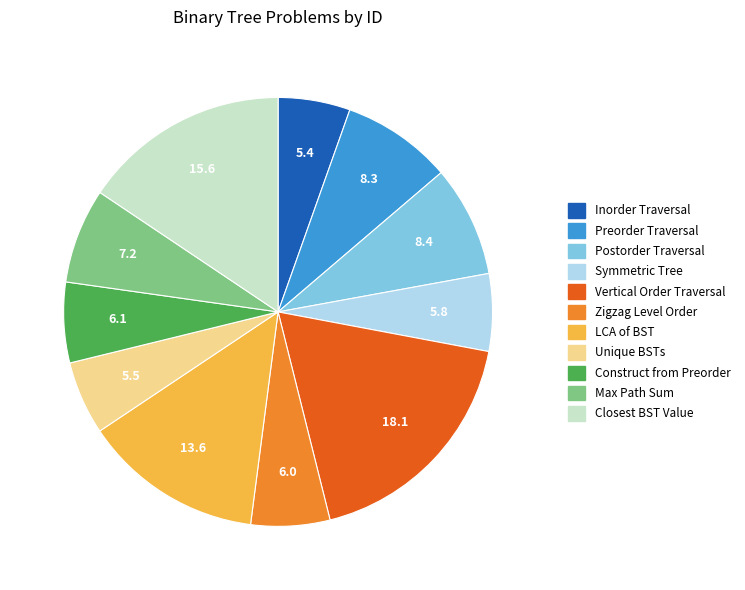

Is there any slice that represents more than half of the pie?

No